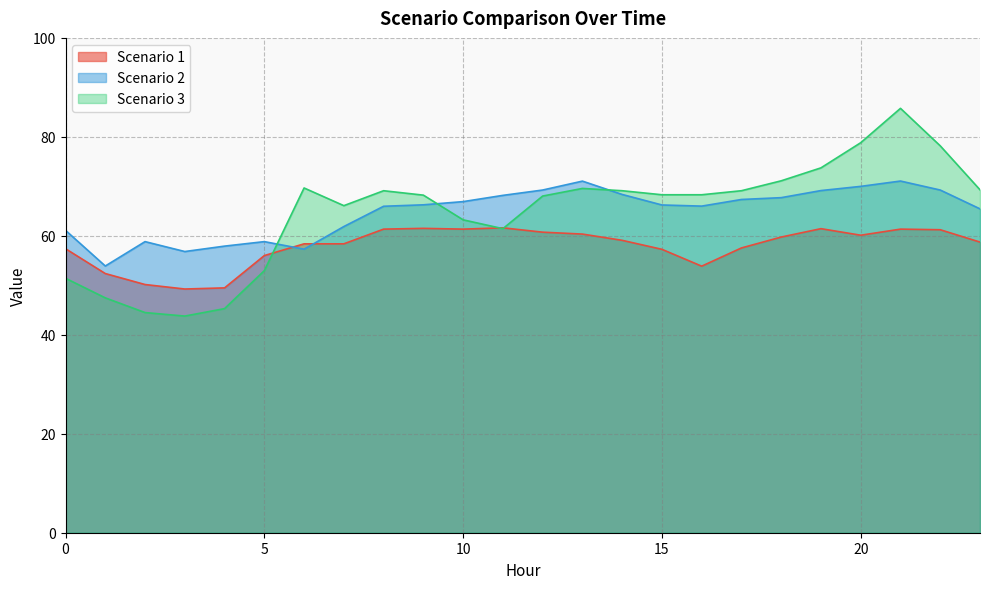

Where does the Scenario 1 series first go above 59?

8